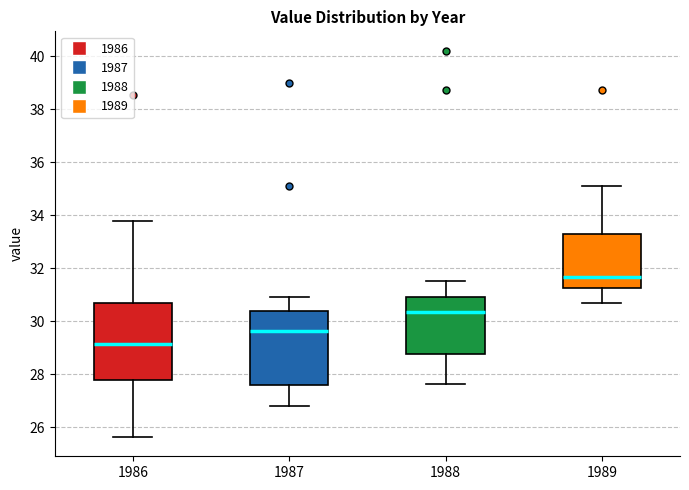

Where does the lower whisker of the box at x = 1989 end on the y-axis? The values are not printed on the chart, so give them approximately, as read against the axis.

30.8